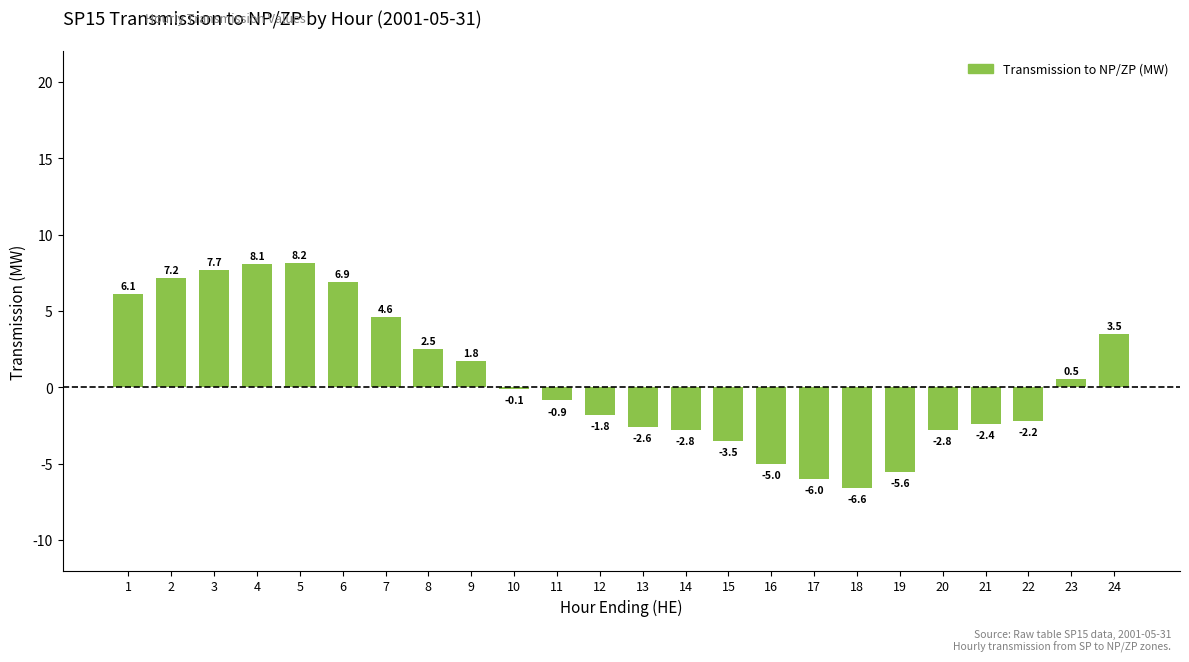

At which label does the data first exceed 0?

1